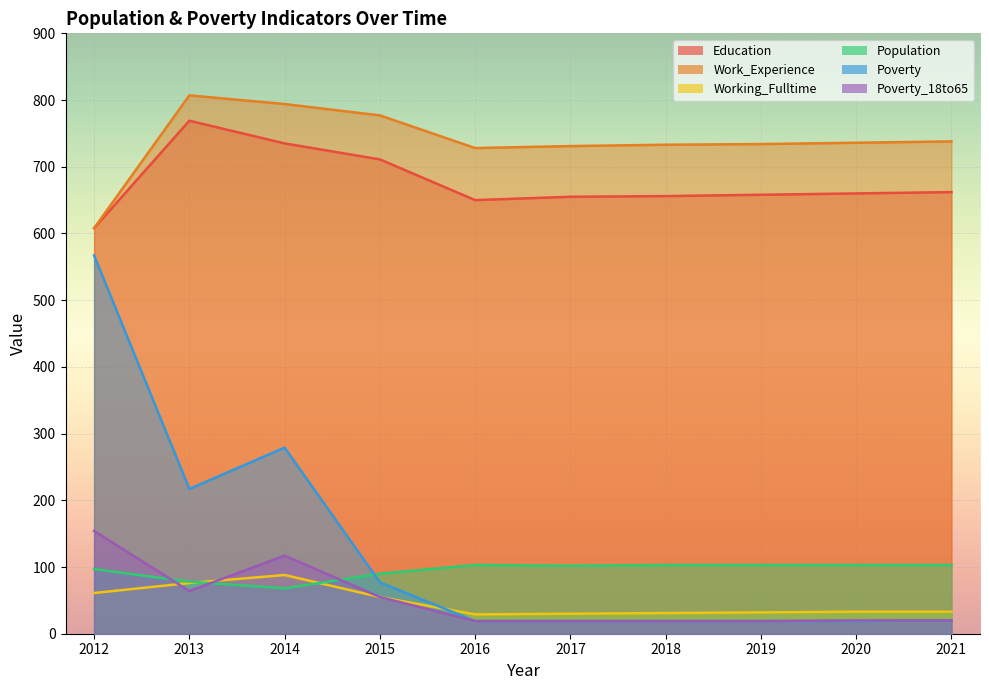

List the series in order of their peak value, highest first.

Work_Experience, Education, Poverty, Poverty_18to65, Population, Working_Fulltime